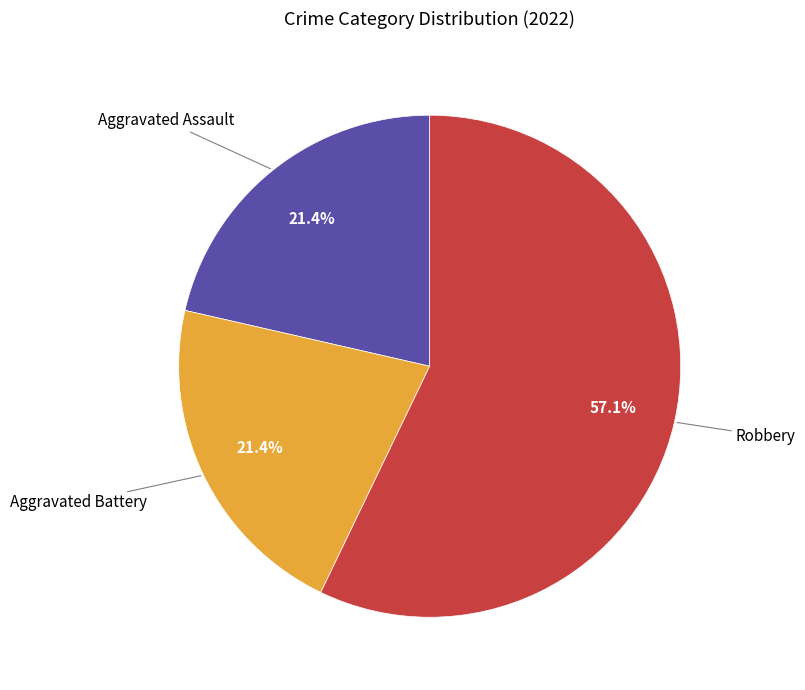

Is there a majority slice in this chart?

Yes